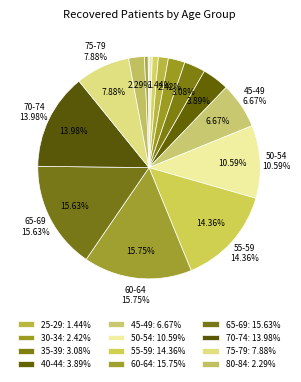

To the nearest percent, what is the combined percentage of 25-29 and <20?

2%